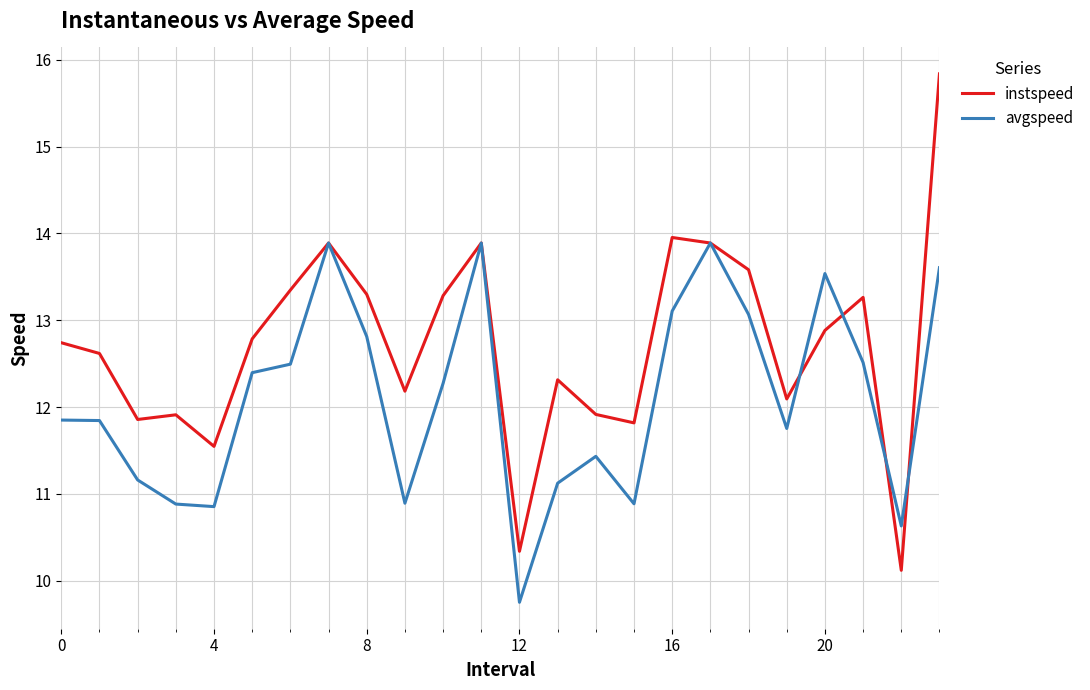

What is the smallest value displayed?

9.8